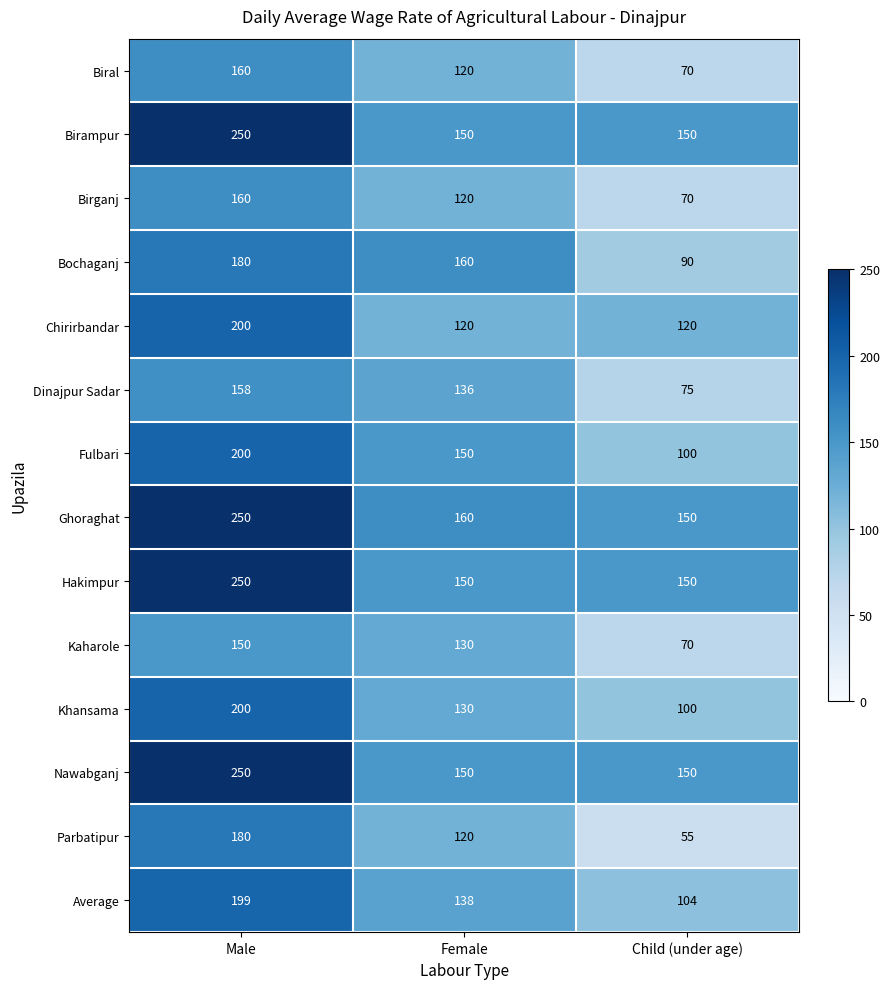

What is the total value across all series at Male?

2787